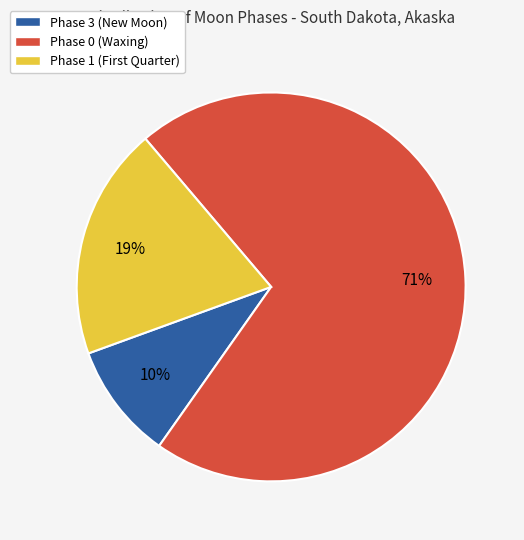

What is the largest slice in the pie chart?

Phase 0 (Waxing)